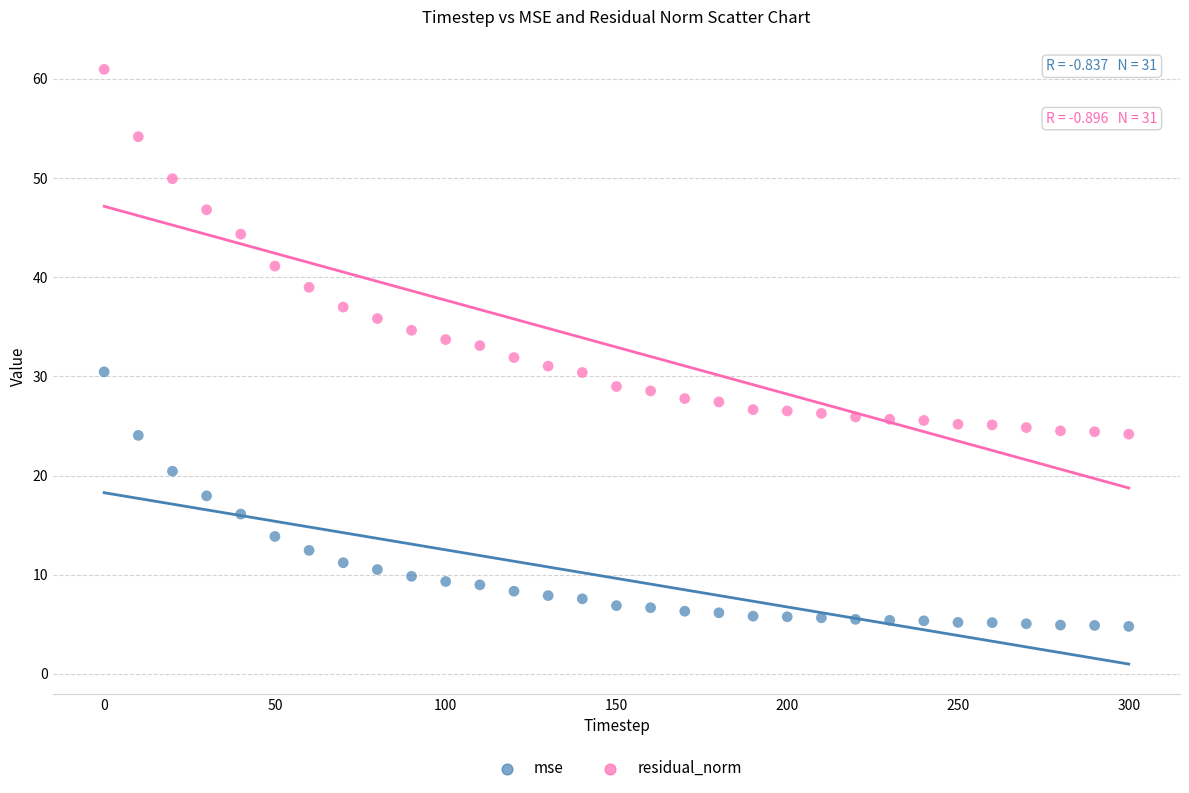

What are all the series names shown in the legend?

mse, residual_norm